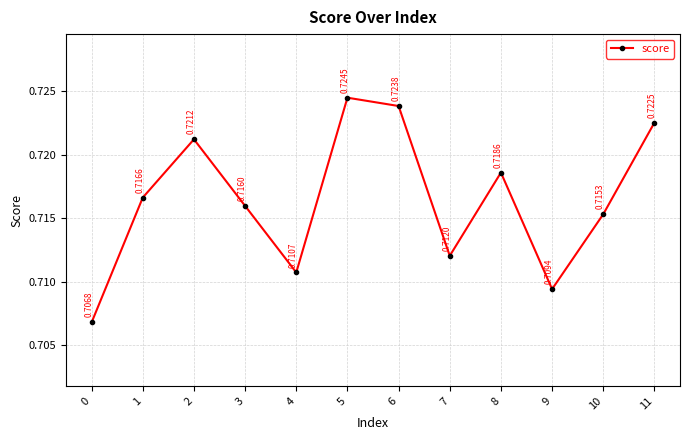

What is the sum of all values?

8.6